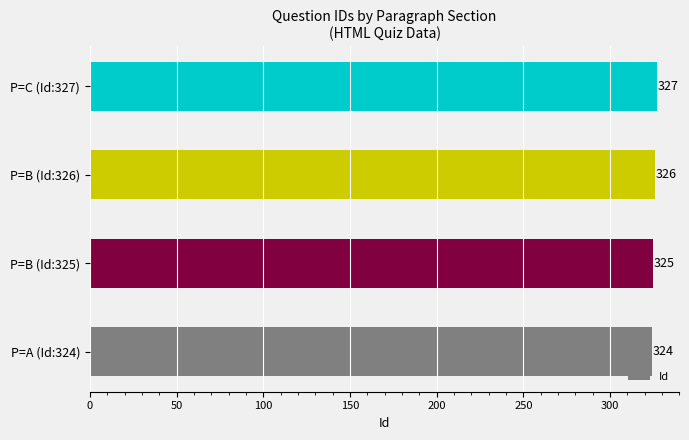

True or false: the data shows 327 at P=C (Id:327).

True